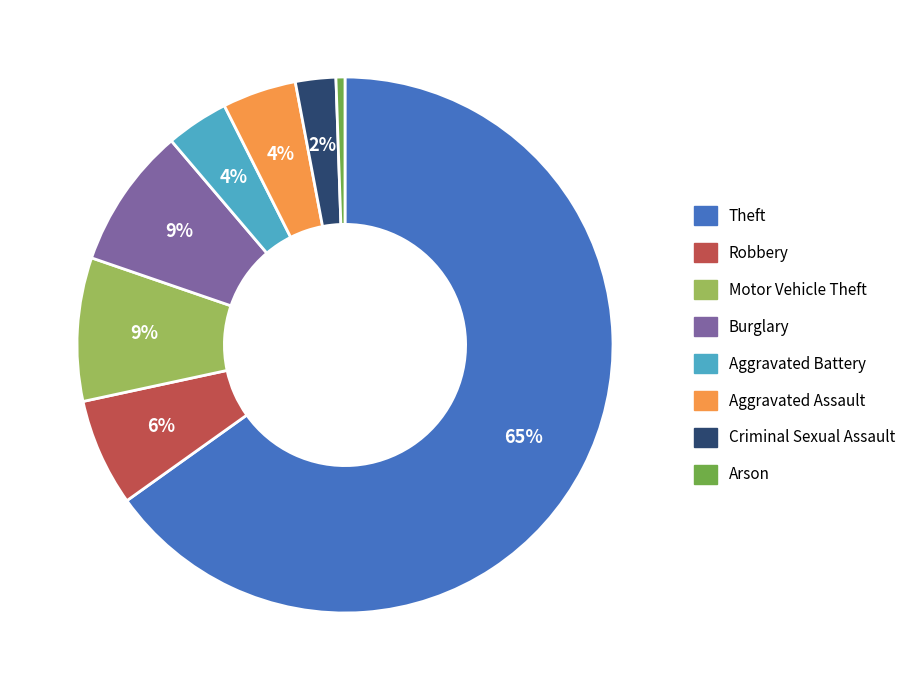

Does any single category account for the majority?

Yes